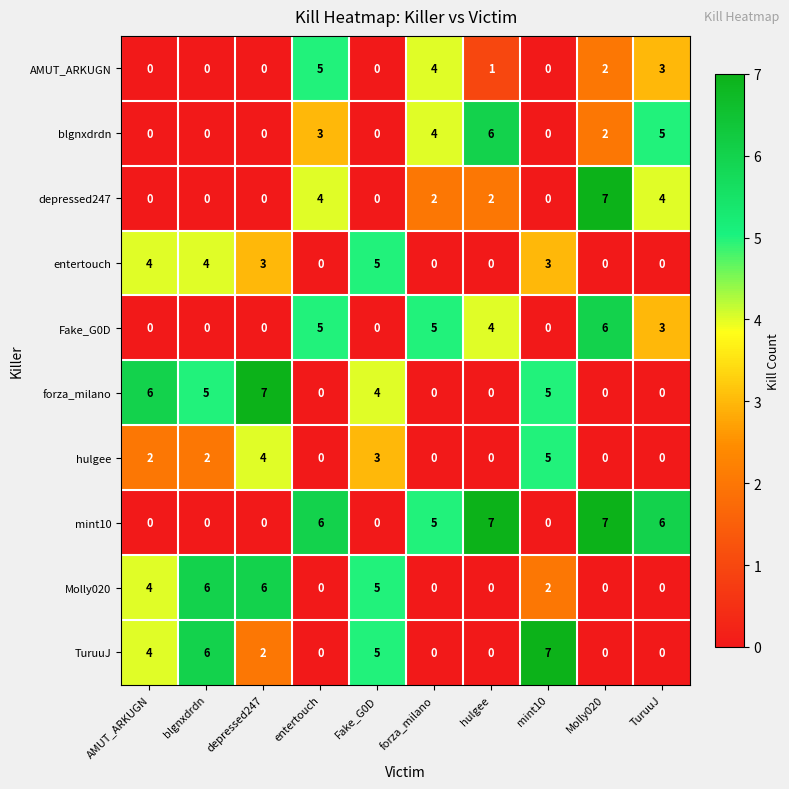

Between forza_milano and mint10, which series saw the biggest shift?

TuruuJ